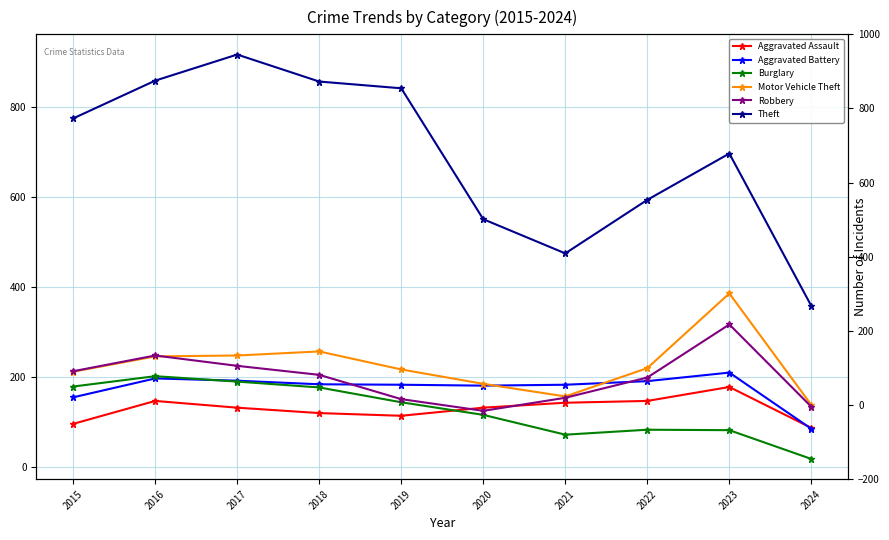

Which series has the largest total across all categories?

Theft